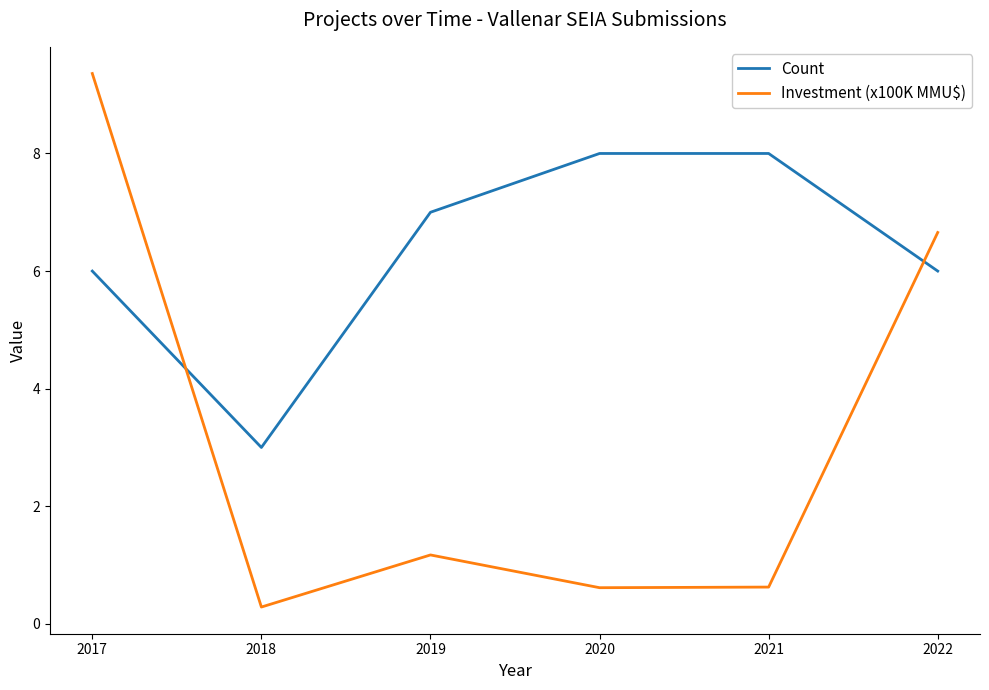

What is the sum of the Investment (x100K MMU$) values at 2017 and 2021?

10.0